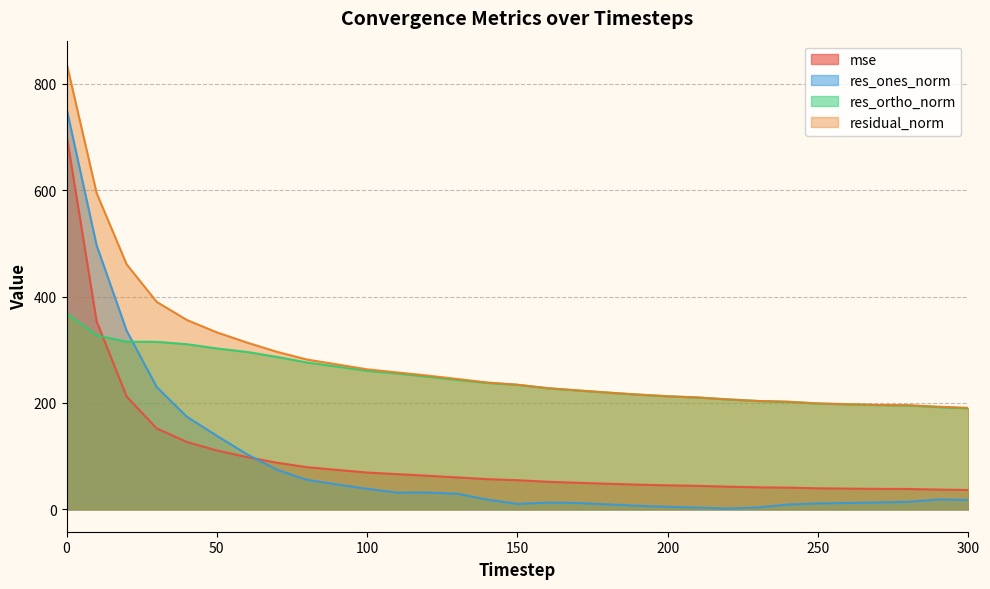

True or false: residual_norm has a value of 349.2 at 180.

False